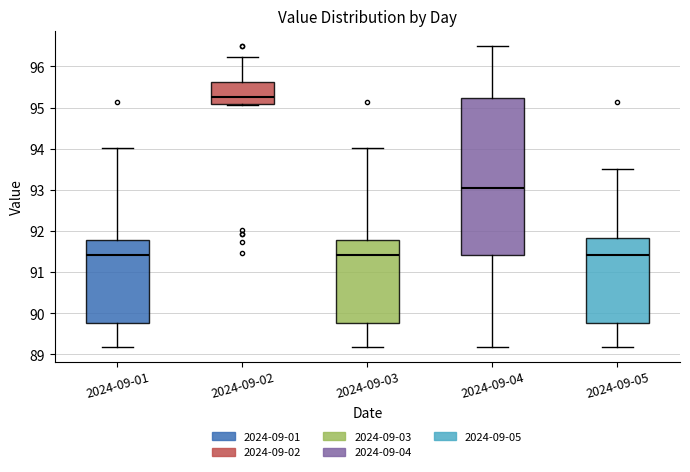

Reading left to right, read every box against the y-axis: the position of its median line, the range the box covers, and the ends of its whiskers. The values are not printed on the chart, so give them approximately, as read against the axis.

2024-09-01: median 91.4, box 89.8 to 91.8, whiskers 89.2 to 94.0
2024-09-02: median 95.3, box 95.1 to 95.6, whiskers 95.1 to 96.2
2024-09-03: median 91.4, box 89.8 to 91.8, whiskers 89.2 to 94.0
2024-09-04: median 93.0, box 91.4 to 95.2, whiskers 89.2 to 96.5
2024-09-05: median 91.4, box 89.8 to 91.8, whiskers 89.2 to 93.5